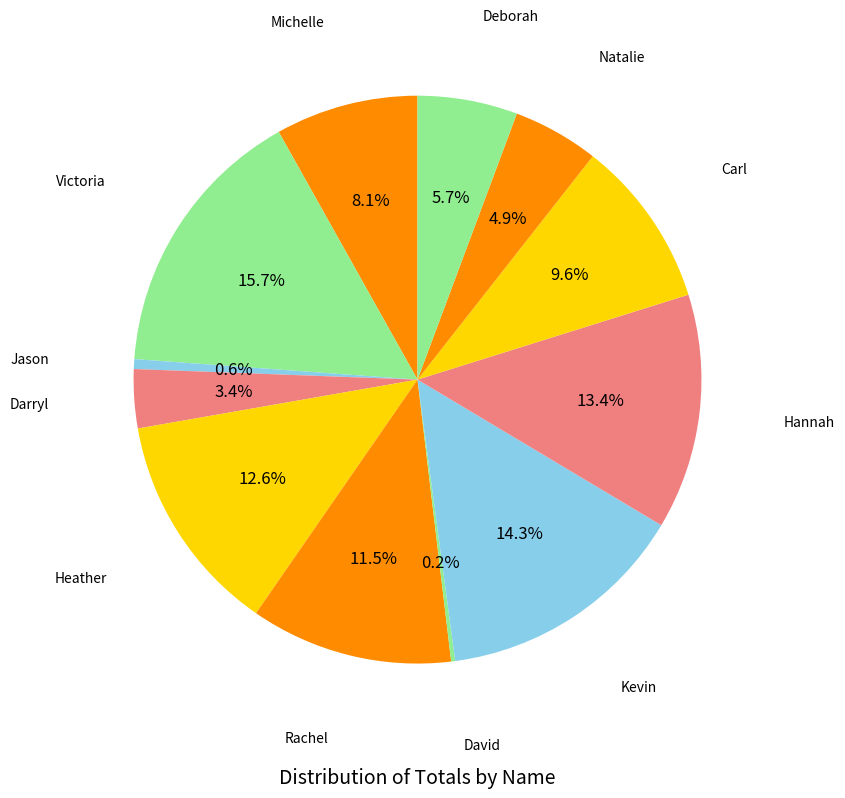

Count the number of slices in the pie.

12